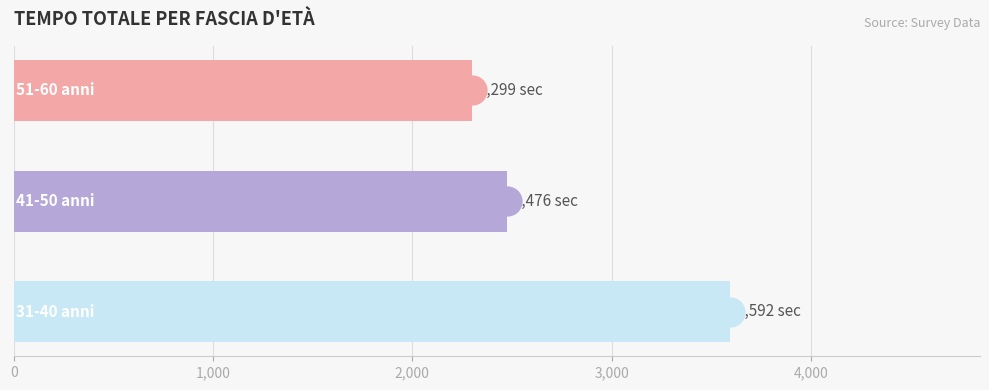

What is the difference between the maximum and minimum values?

1293.1